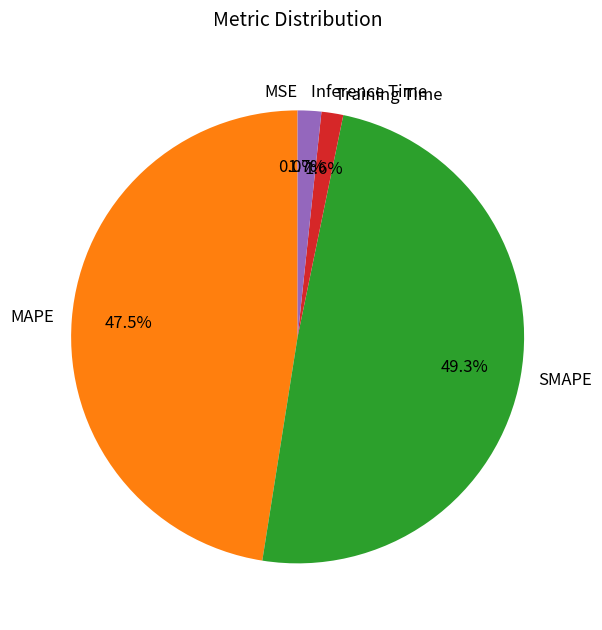

Do Training Time and SMAPE together represent more than half of the pie?

Yes